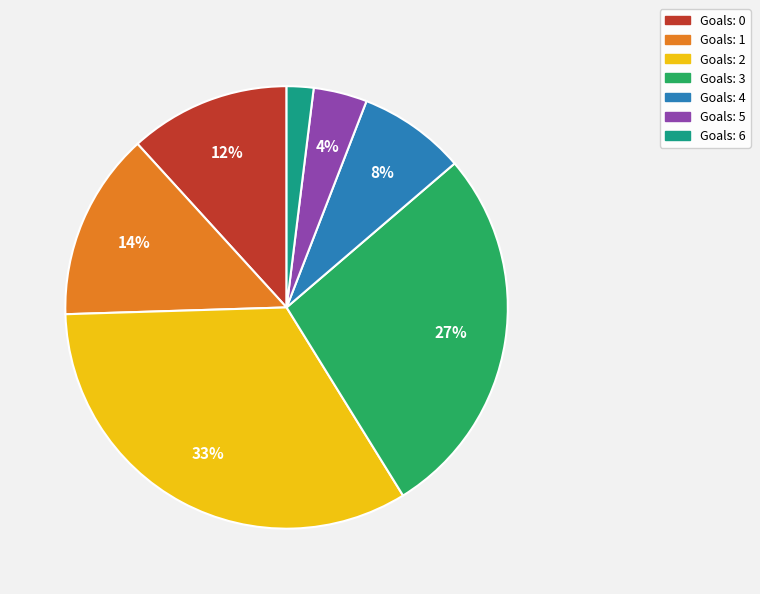

To the nearest percent, what is the difference between the largest and smallest slice percentages?

31%